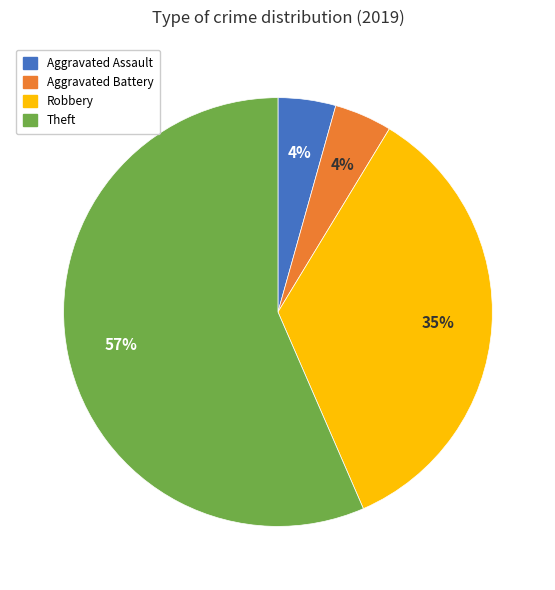

Count the number of slices in the pie.

4